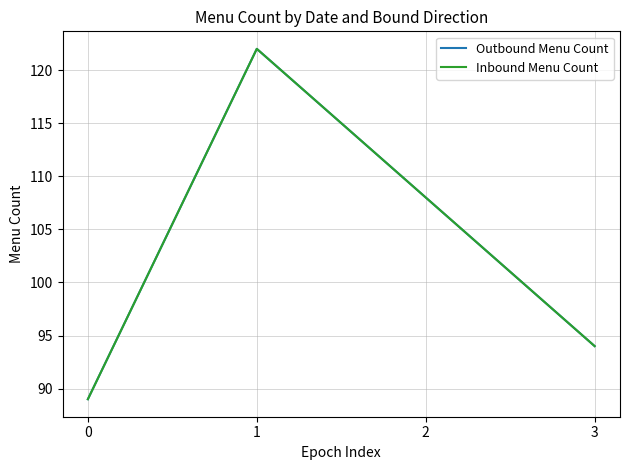

Which series has the largest range (max minus min)?

Outbound Menu Count